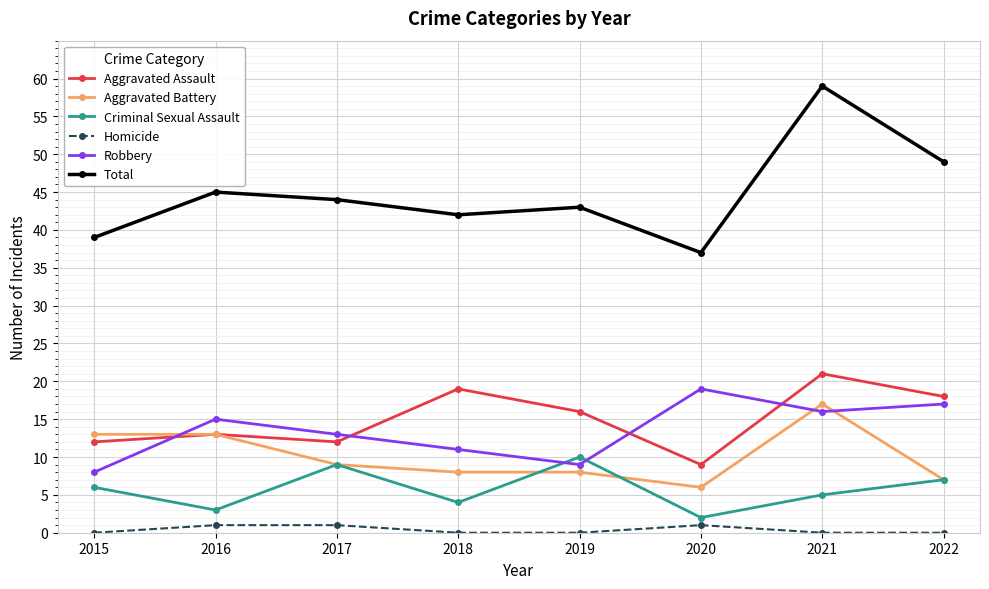

Reading left to right, transcribe all the data shown in this chart.

Aggravated Assault: 2015=12	2016=13	2017=12	2018=19	2019=16	2020=9	2021=21	2022=18
Aggravated Battery: 2015=13	2016=13	2017=9	2018=8	2019=8	2020=6	2021=17	2022=7
Criminal Sexual Assault: 2015=6	2016=3	2017=9	2018=4	2019=10	2020=2	2021=5	2022=7
Homicide: 2015=0	2016=1	2017=1	2018=0	2019=0	2020=1	2021=0	2022=0
Robbery: 2015=8	2016=15	2017=13	2018=11	2019=9	2020=19	2021=16	2022=17
Total: 2015=39	2016=45	2017=44	2018=42	2019=43	2020=37	2021=59	2022=49